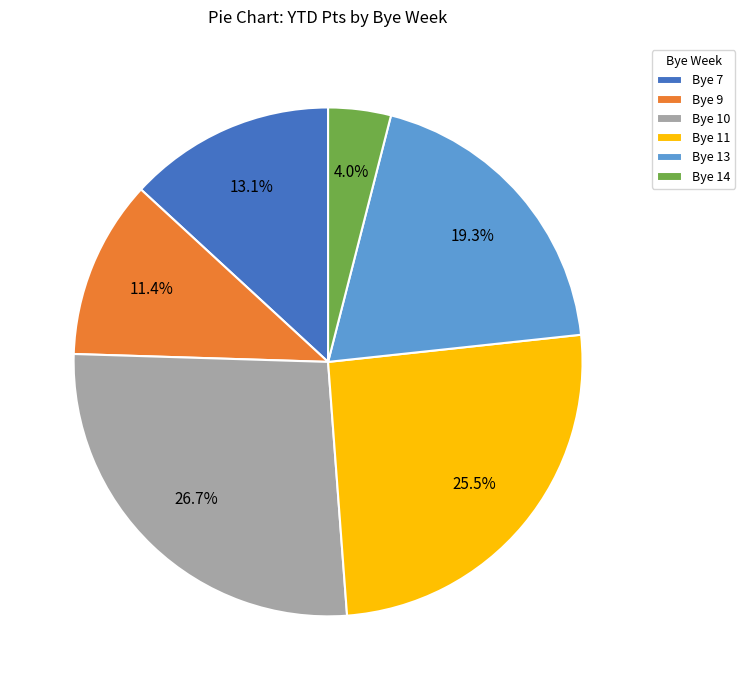

Is there any slice that represents more than half of the pie?

No